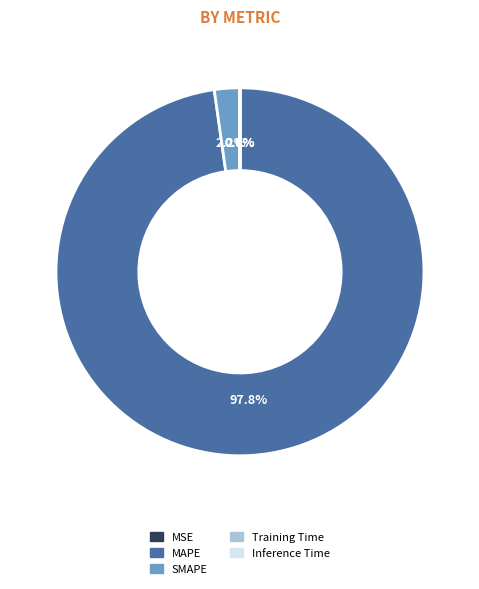

How much of the chart is everything except MAPE?

2.2%